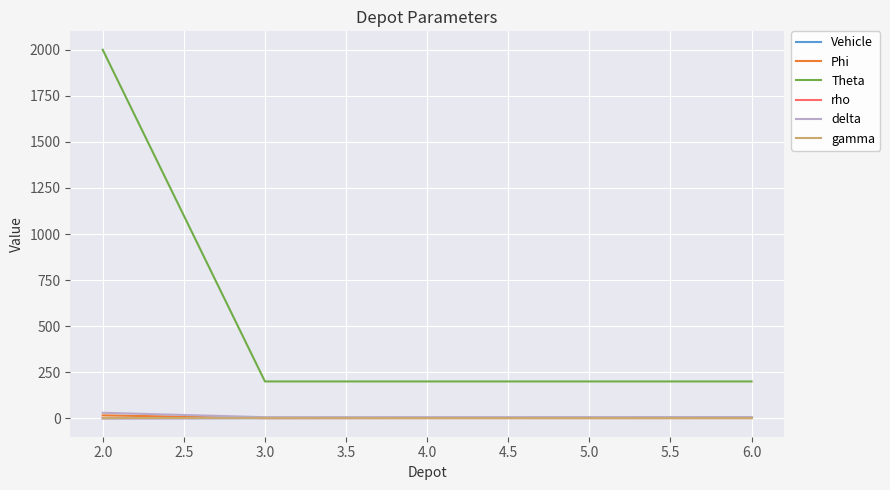

True or false: delta and Theta intersect in this chart.

False